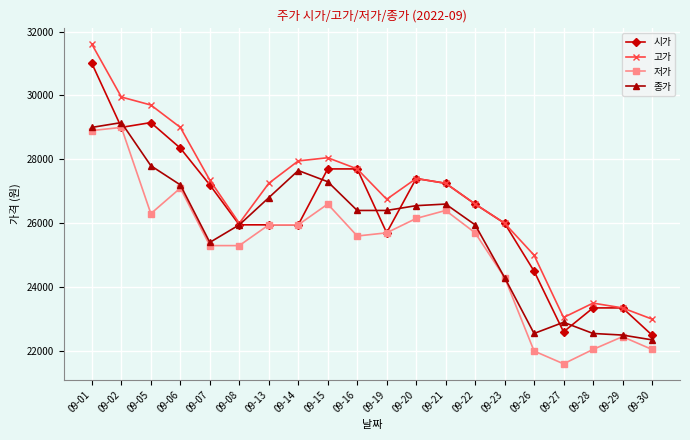

Where is the first local minimum for 종가?

09-07